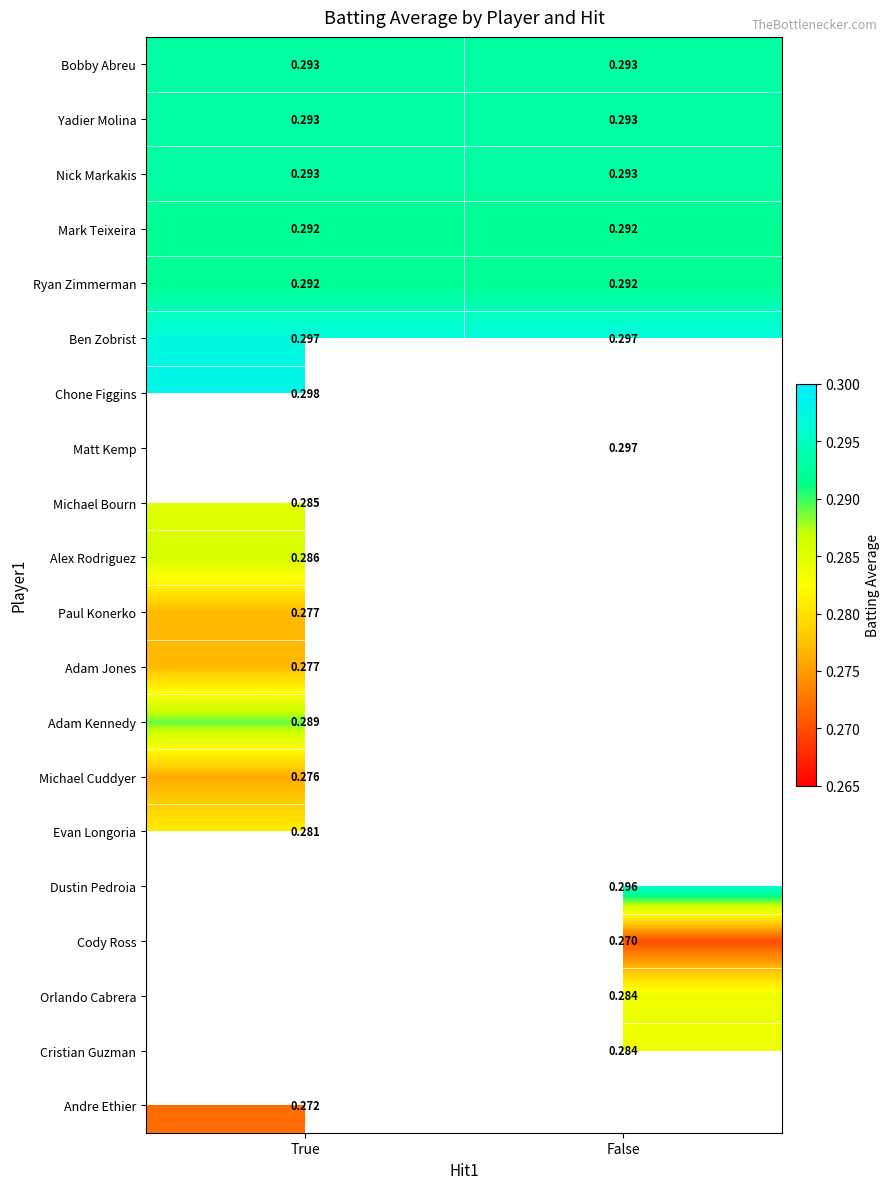

Which series has the largest total across all categories?

Ben Zobrist